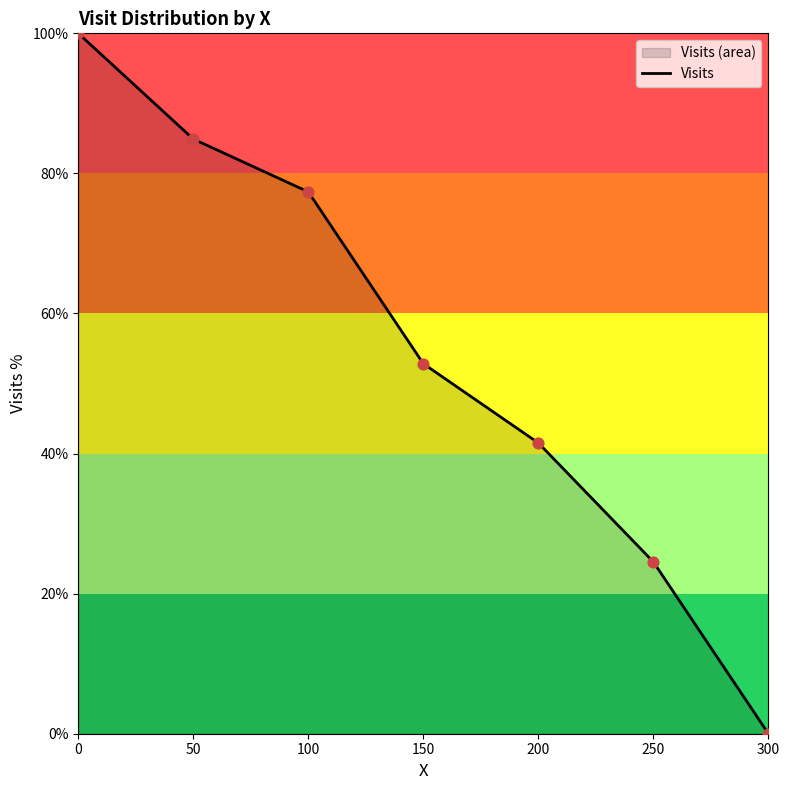

What is the ratio of the value at 250 to the value at 0?

0.2